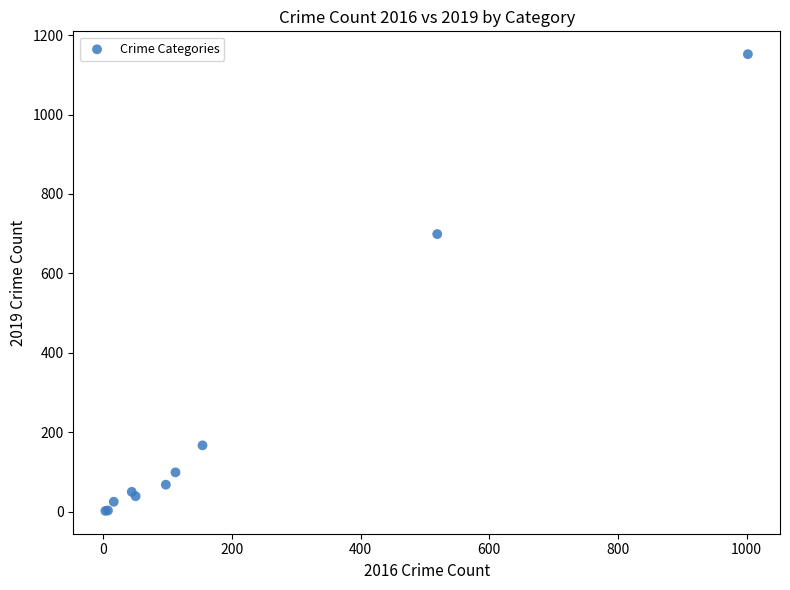

What Y value in the scatter plot is closest to 577?

699